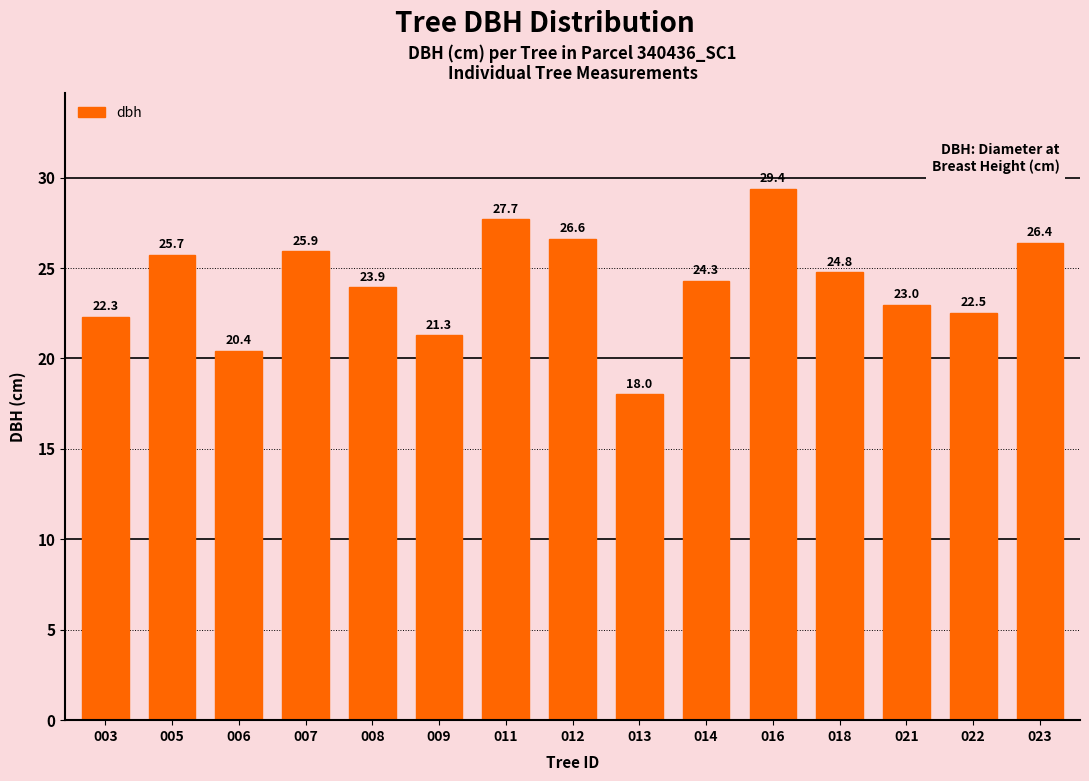

List the labels in order of value, largest first.

016, 011, 012, 023, 007, 005, 018, 014, 008, 021, 022, 003, 009, 006, 013